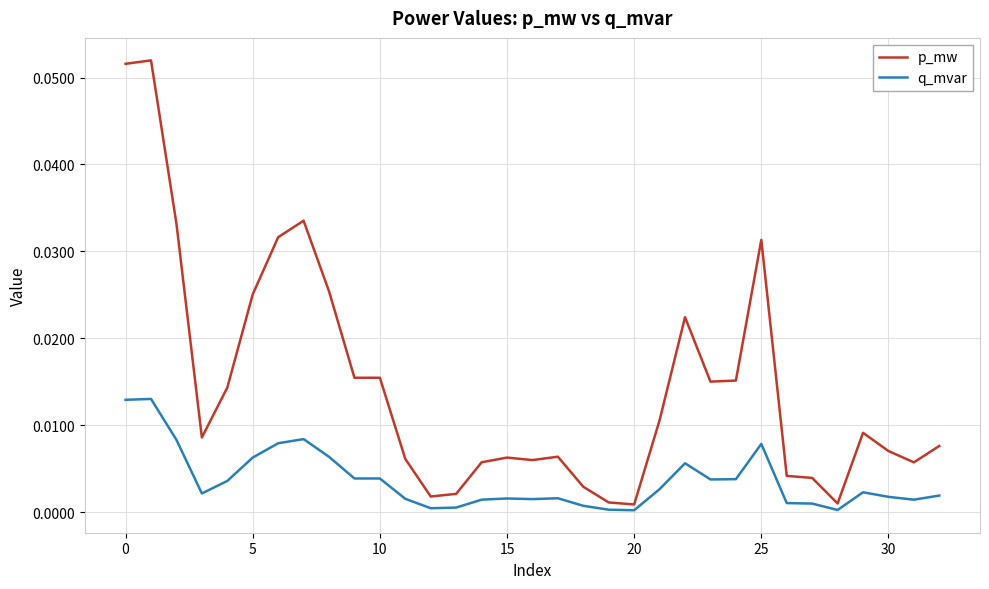

True or false: q_mvar has more than 1 points higher than both neighbors.

True